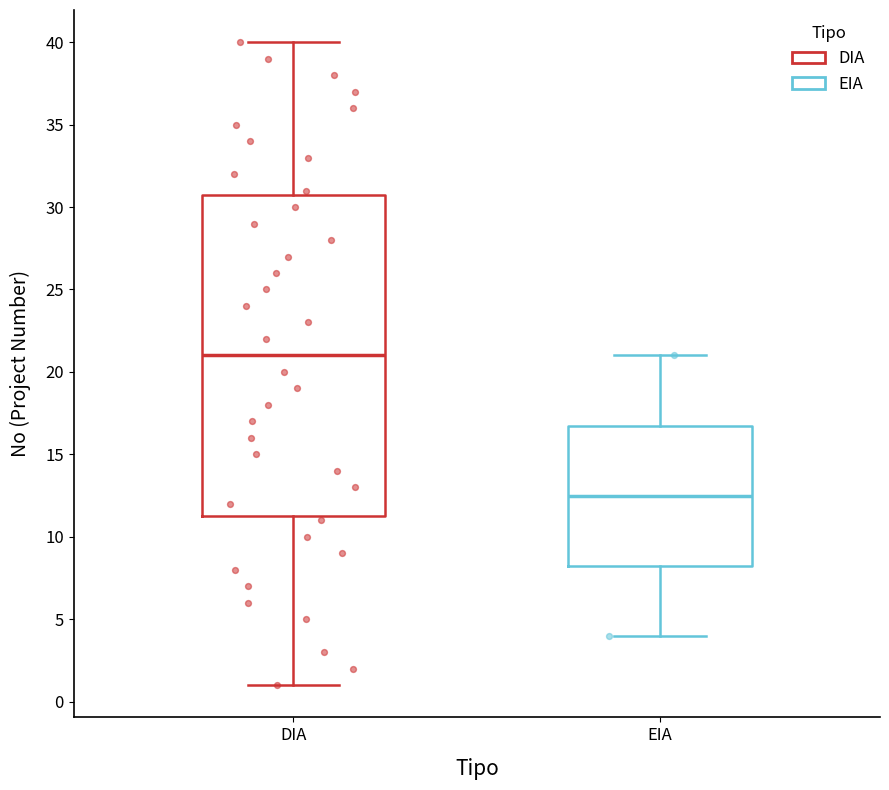

Reading left to right, read every box against the y-axis: the position of its median line, the range the box covers, and the ends of its whiskers. The values are not printed on the chart, so give them approximately, as read against the axis.

DIA: median 21.0, box 11.5 to 31.0, whiskers 1.0 to 40.0
EIA: median 12.5, box 8.5 to 17.0, whiskers 4.0 to 21.0